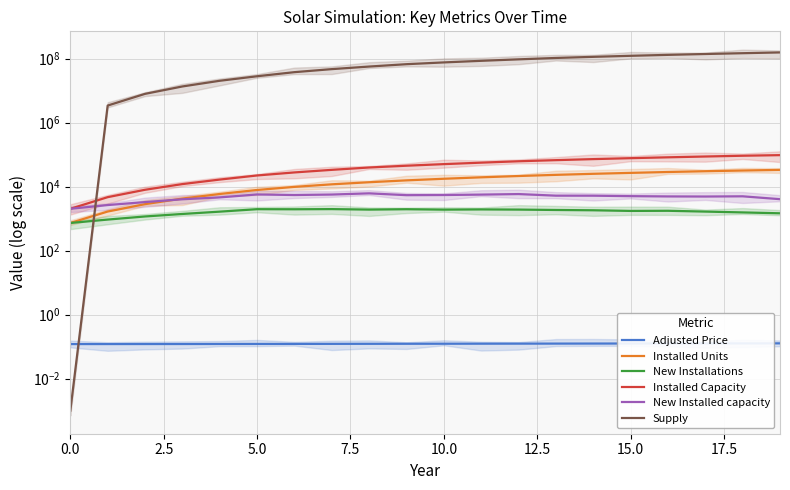

What are all the series names shown in the legend?

Adjusted Price, Installed Units, New Installations, Installed Capacity, New Installed capacity, Supply